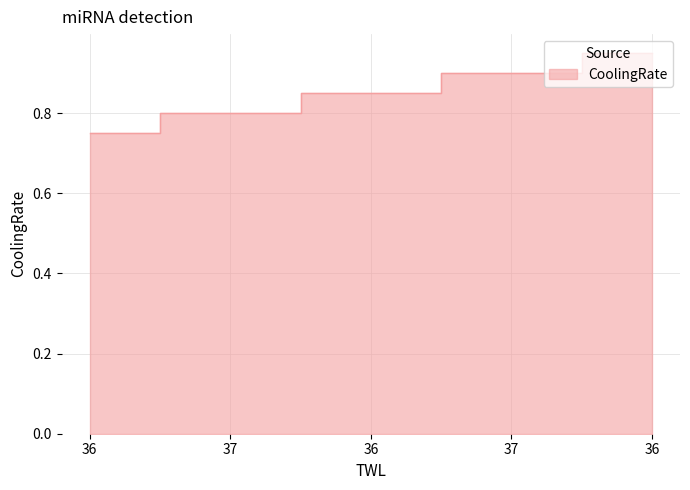

How many lines are shown in the chart?

1